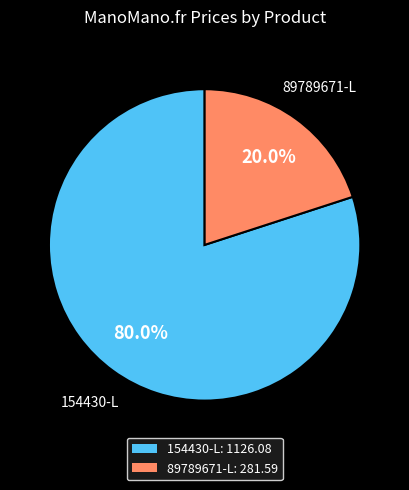

Between 89789671-L and 154430-L, which is larger?

154430-L